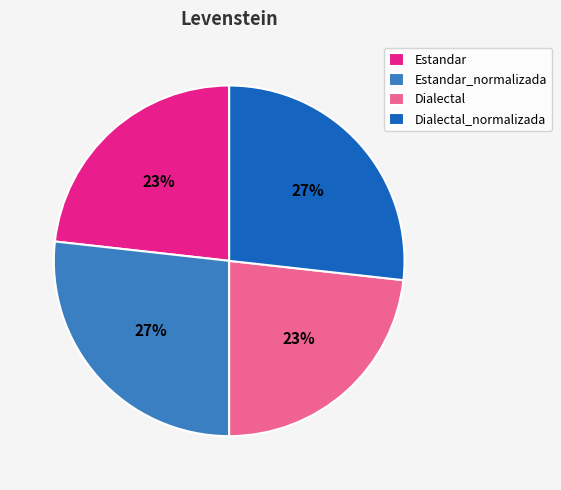

Is it true that Estandar_normalizada is 41% of the pie?

False